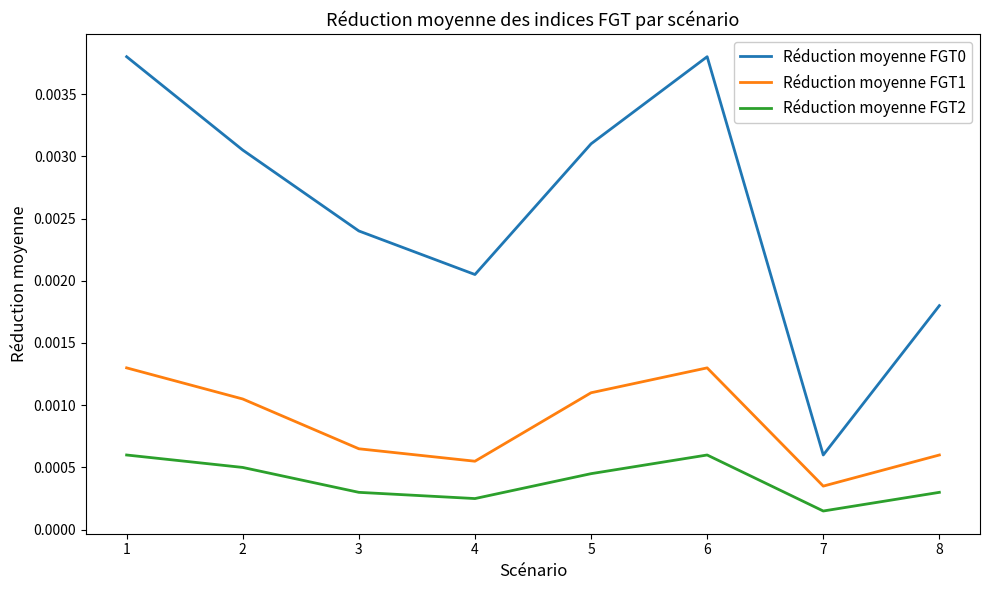

How many lines are shown in the chart?

3